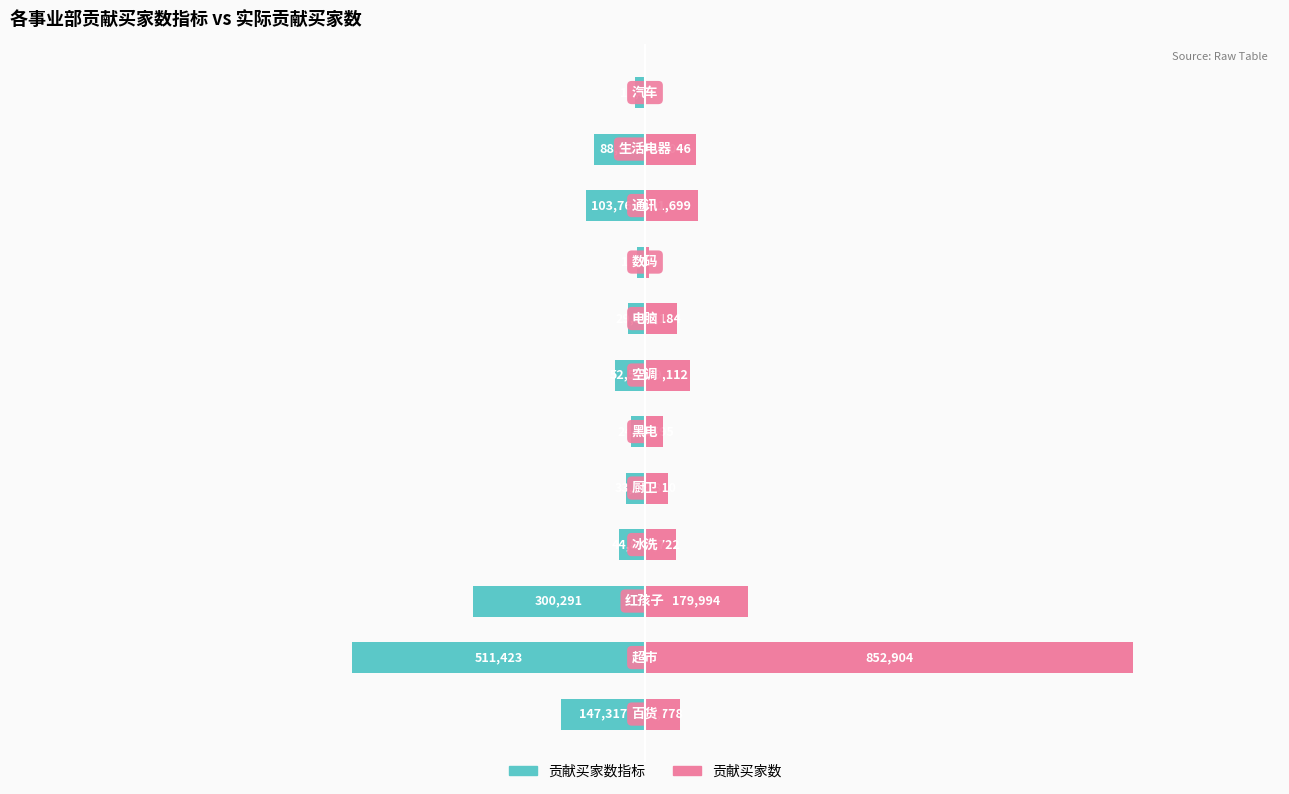

What are all the series names shown in the legend?

贡献买家数指标, 贡献买家数